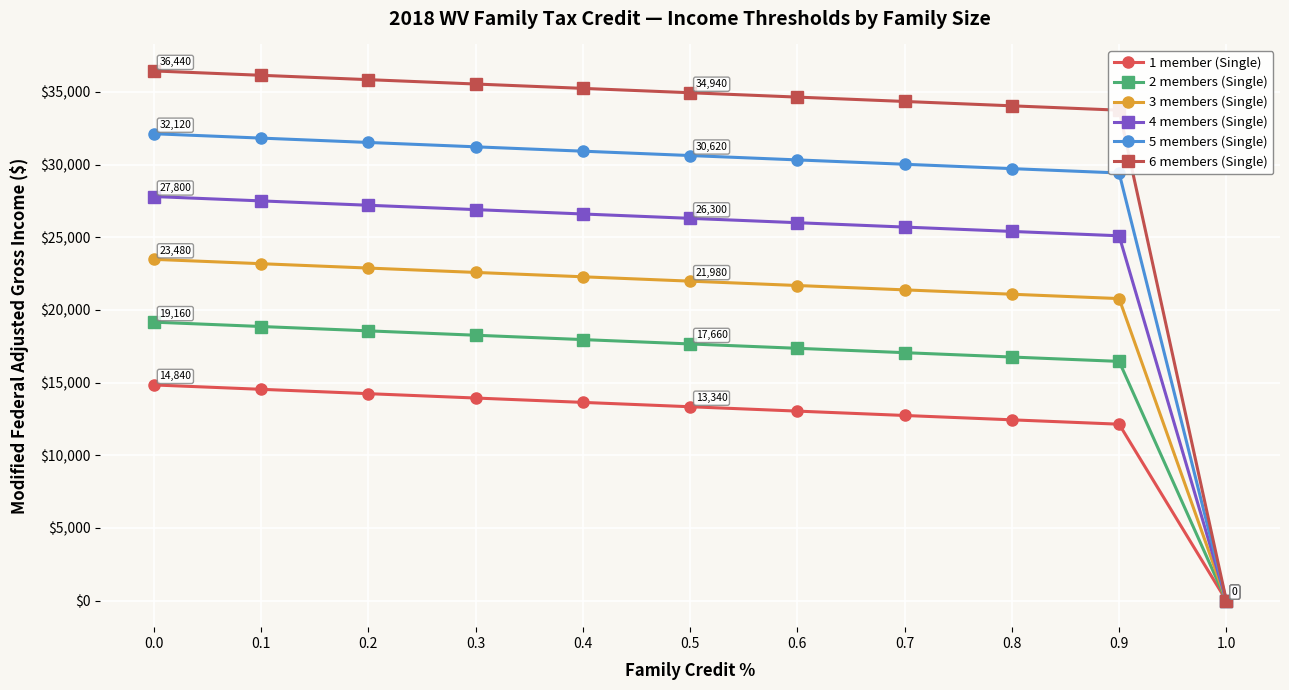

True or false: 4 members (Single) and 6 members (Single) cross at least once.

False